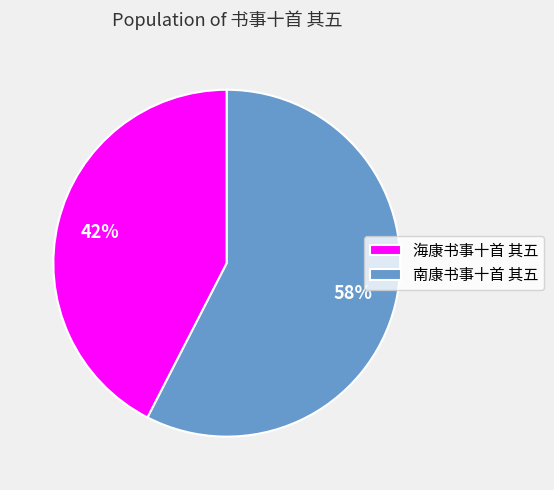

What percentage is the 海康书事十首 其五 slice, to the nearest percent?

42%